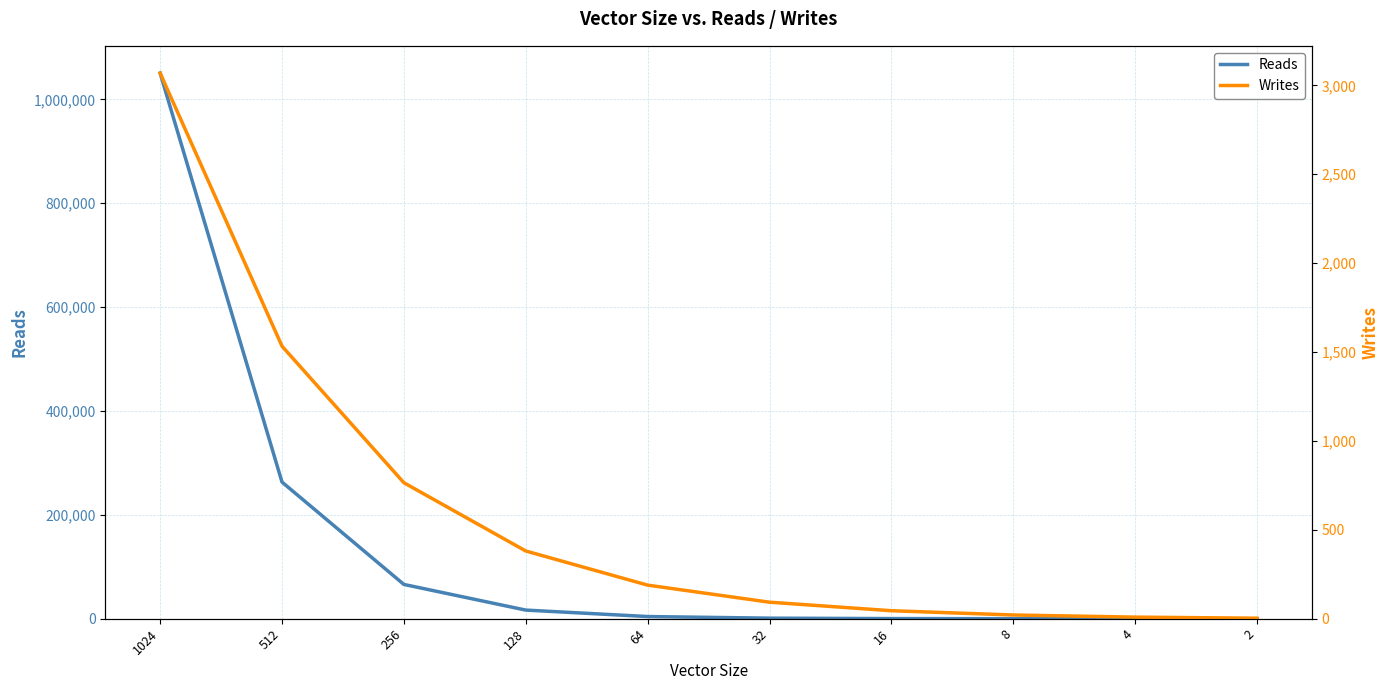

Reading left to right, what are all the values shown in this chart?

Reads: 1024=1050621	512=263165	256=66045	128=16637	64=4221	32=1085	16=285	8=77	4=21	2=5
Writes: 1024=3069	512=1533	256=765	128=381	64=189	32=93	16=45	8=21	4=9	2=3